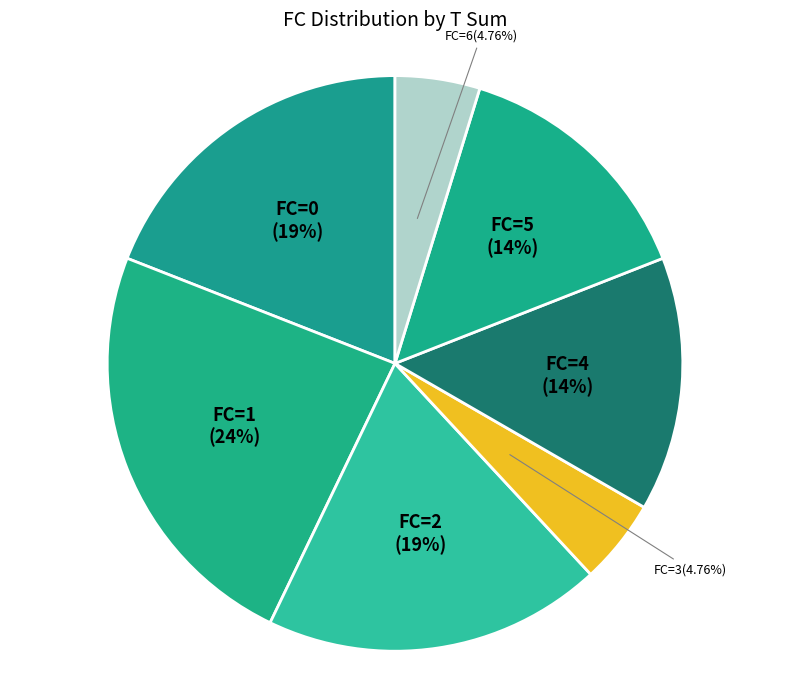

Approximately how many times larger is the value at FC=1 compared to FC=5?

1.7